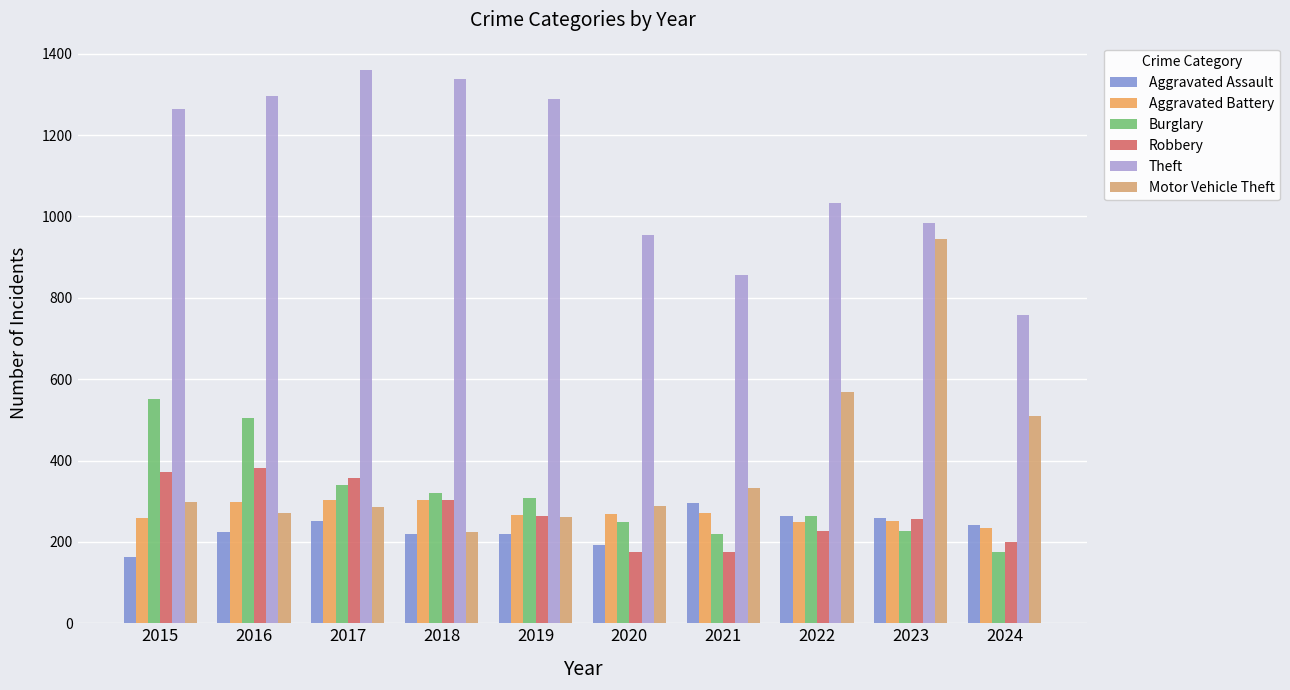

What are all the series names shown in the legend?

Aggravated Assault, Aggravated Battery, Burglary, Robbery, Theft, Motor Vehicle Theft